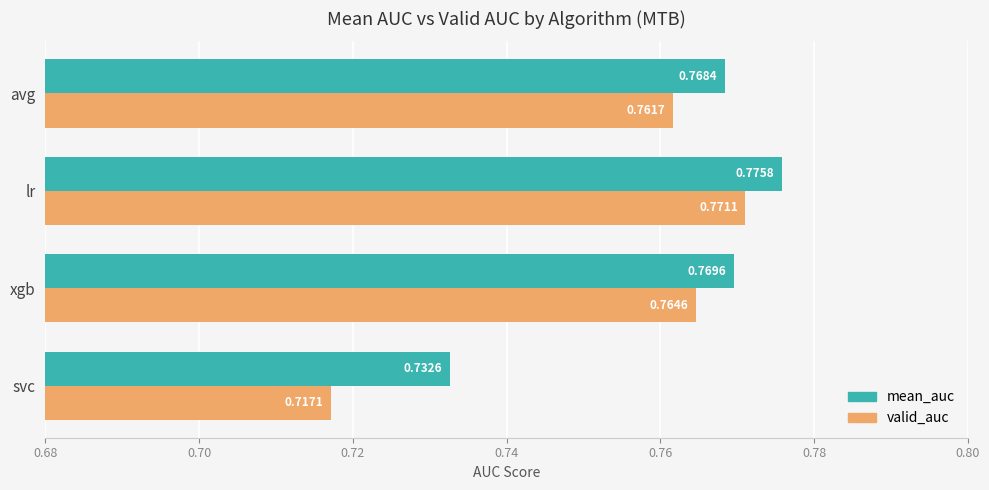

At which label does valid_auc reach its minimum?

svc